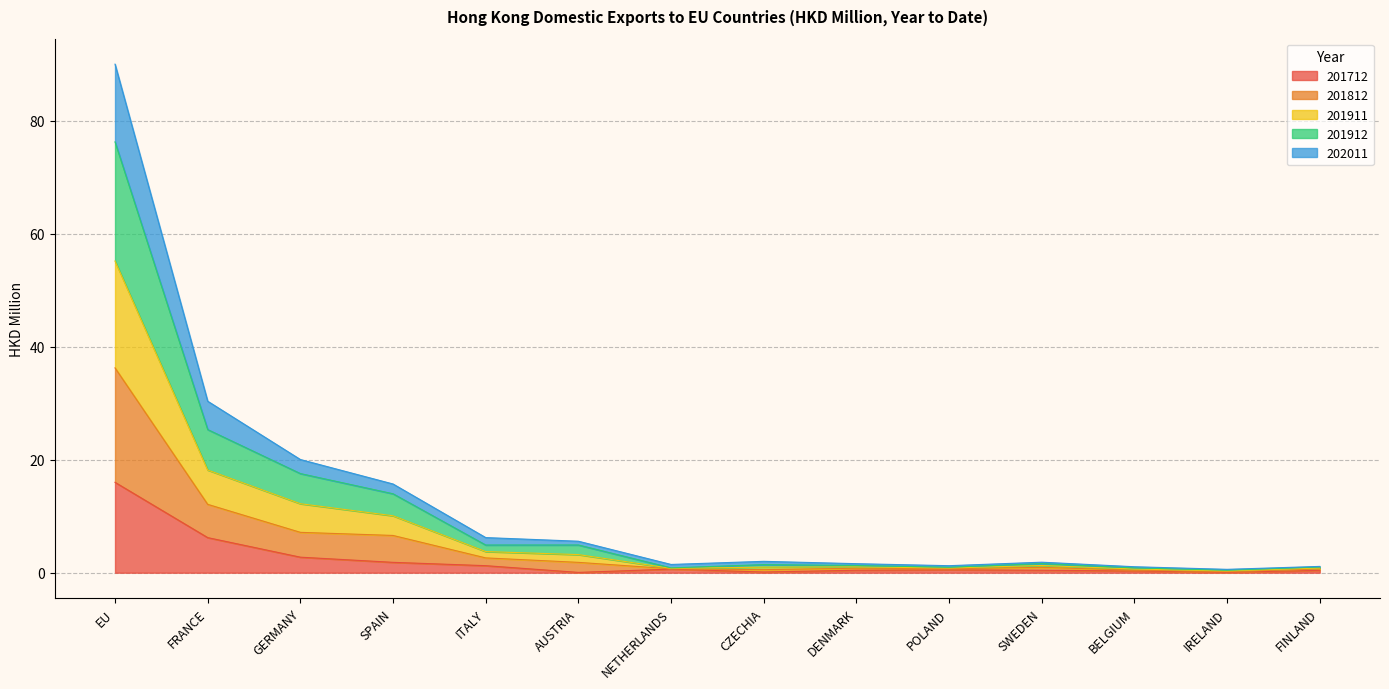

Which series has the widest spread of values?

201912